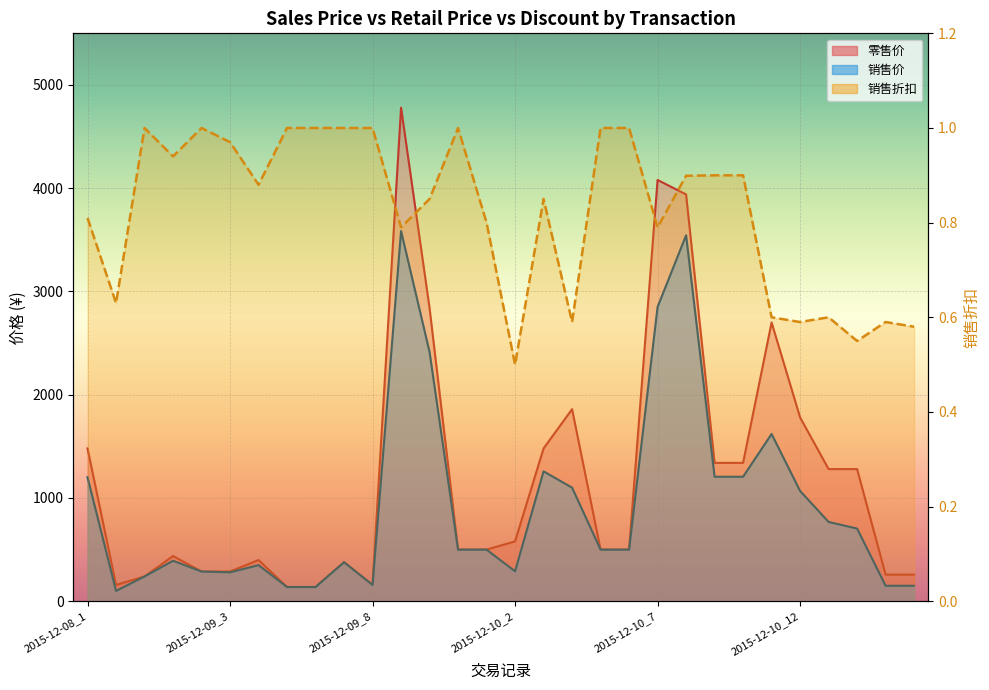

What is the label of the 7th point from the right?

2015-12-10_10